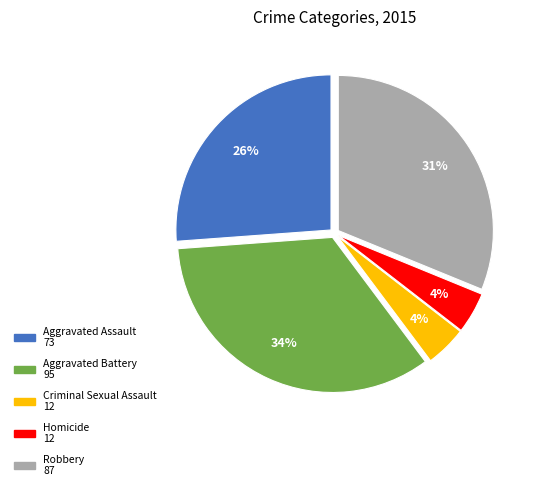

What is the largest slice in the pie chart?

Aggravated Battery